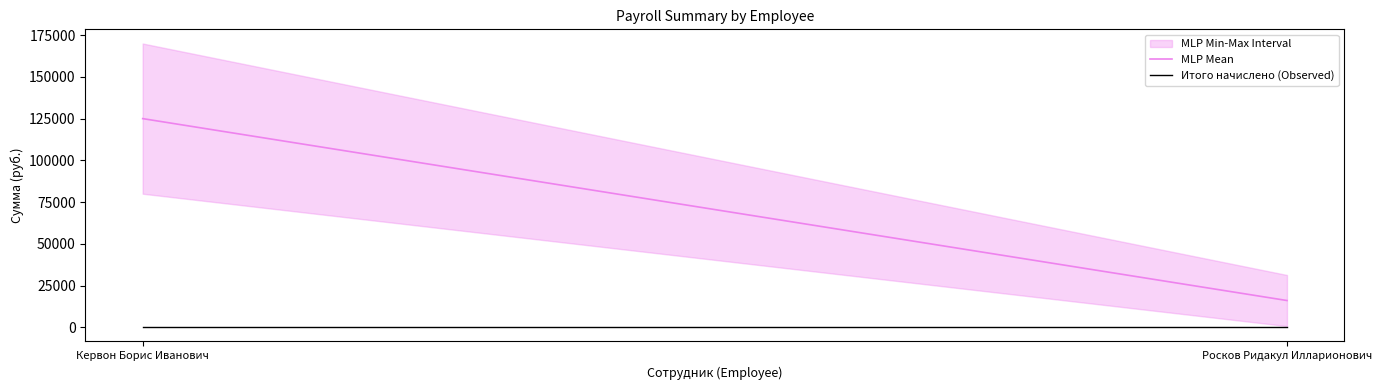

Rank the categories by Итого начислено value from highest to lowest.

Кервон Борис Иванович, Росков Ридакул Илларионович